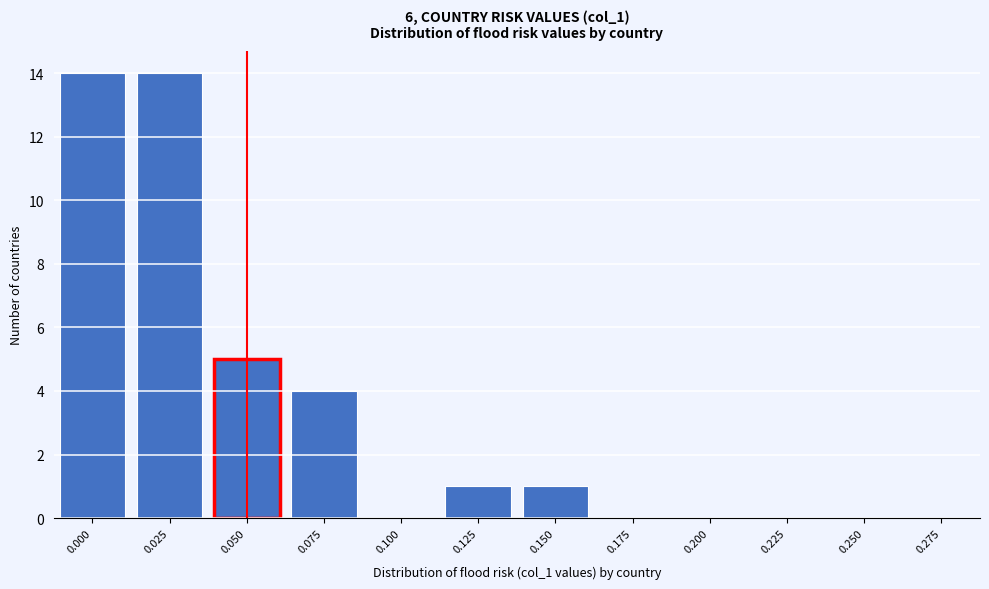

Reading left to right, what are all the values shown in this chart?

0.000=14	0.025=14	0.050=5	0.075=4	0.100=0	0.125=1	0.150=1	0.175=0	0.200=0	0.225=0	0.250=0	0.275=0